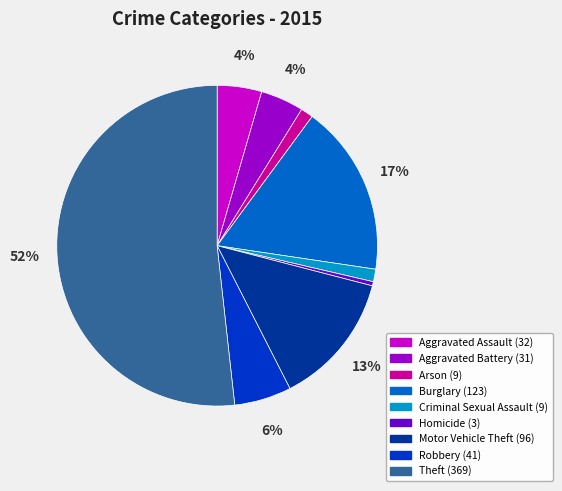

Do Homicide and Theft together represent more than half of the pie?

Yes